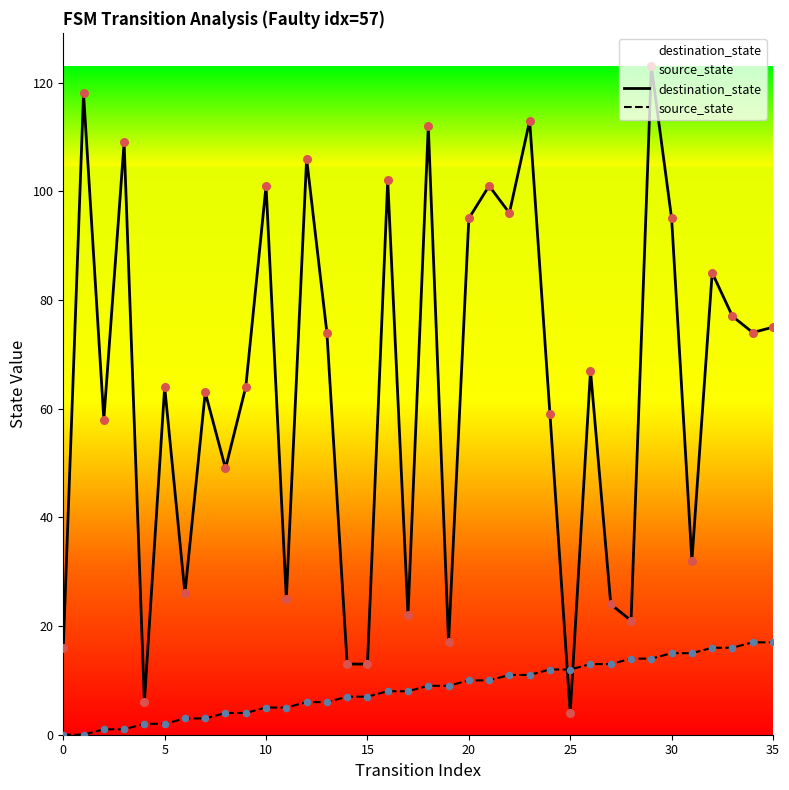

Which series has the widest spread of Y values?

destination_state